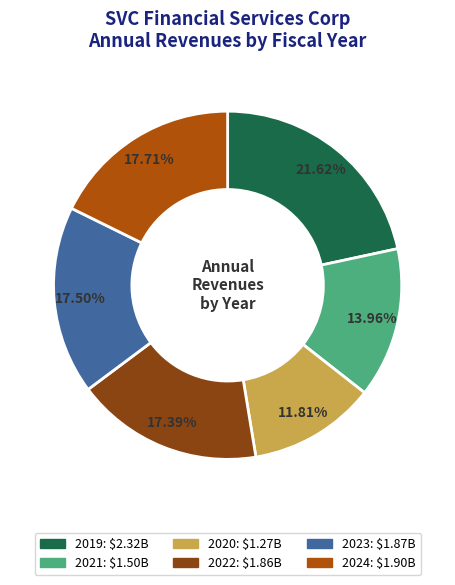

Is the sum of 2024 and 2021 greater than half?

No